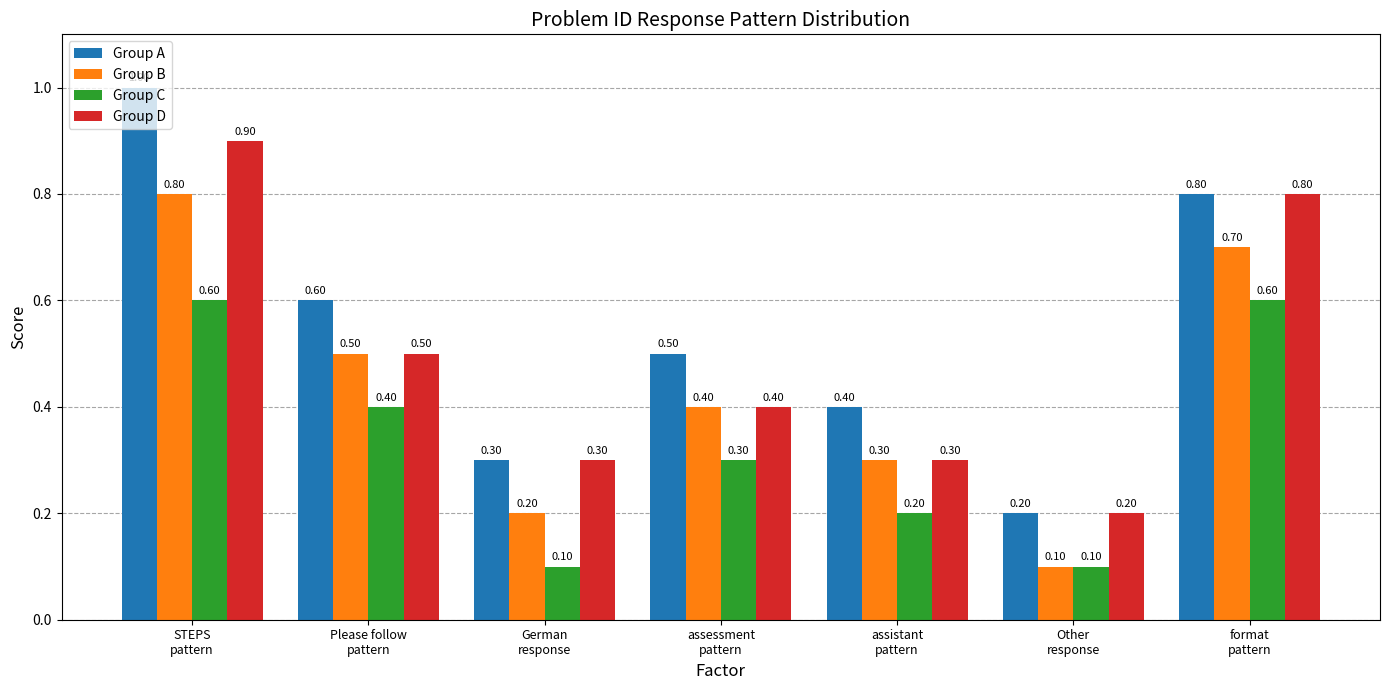

What is the label of the 4th bar from the right?

assessment
pattern